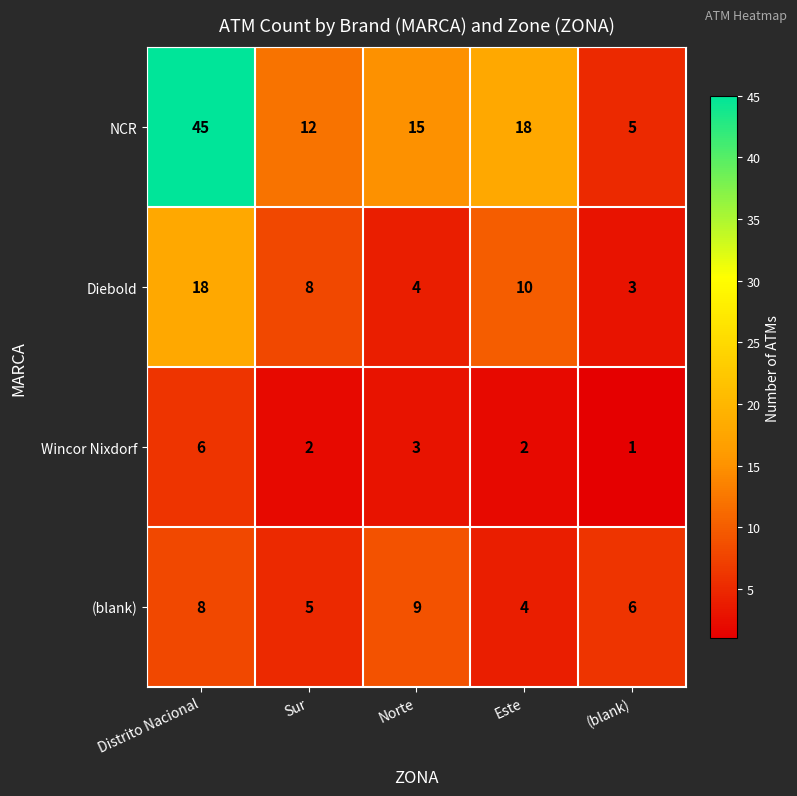

Reading left to right, extract all data points from this chart.

NCR: 45	12	15	18	5
Diebold: 18	8	4	10	3
Wincor Nixdorf: 6	2	3	2	1
(blank): 8	5	9	4	6